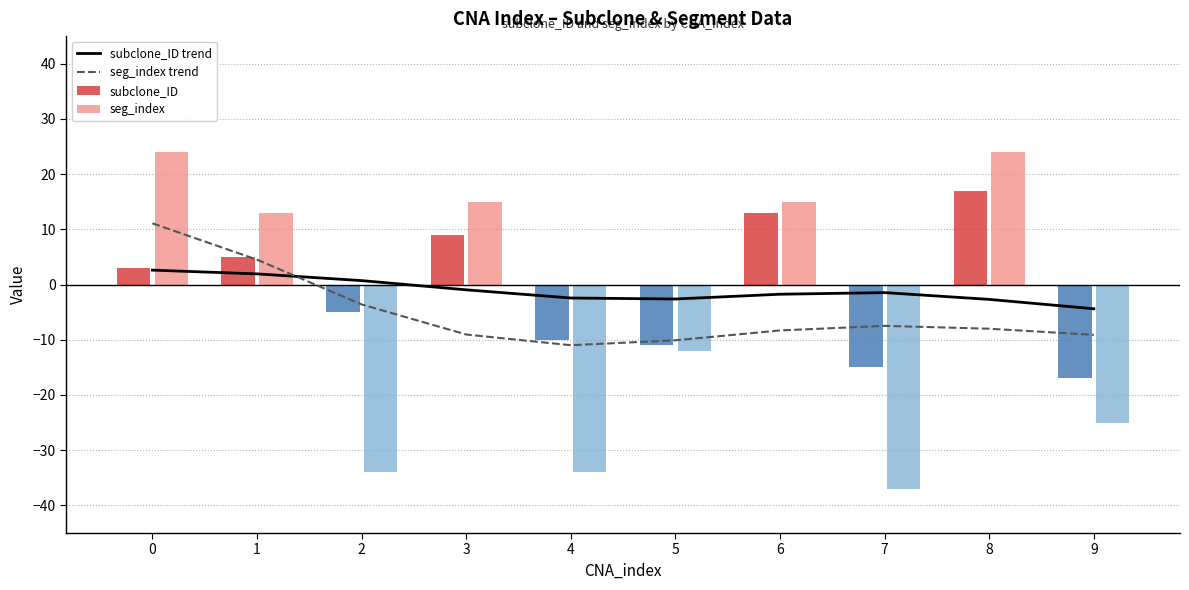

What is the difference between the second highest and second lowest values in the seg_index trend series?

14.6